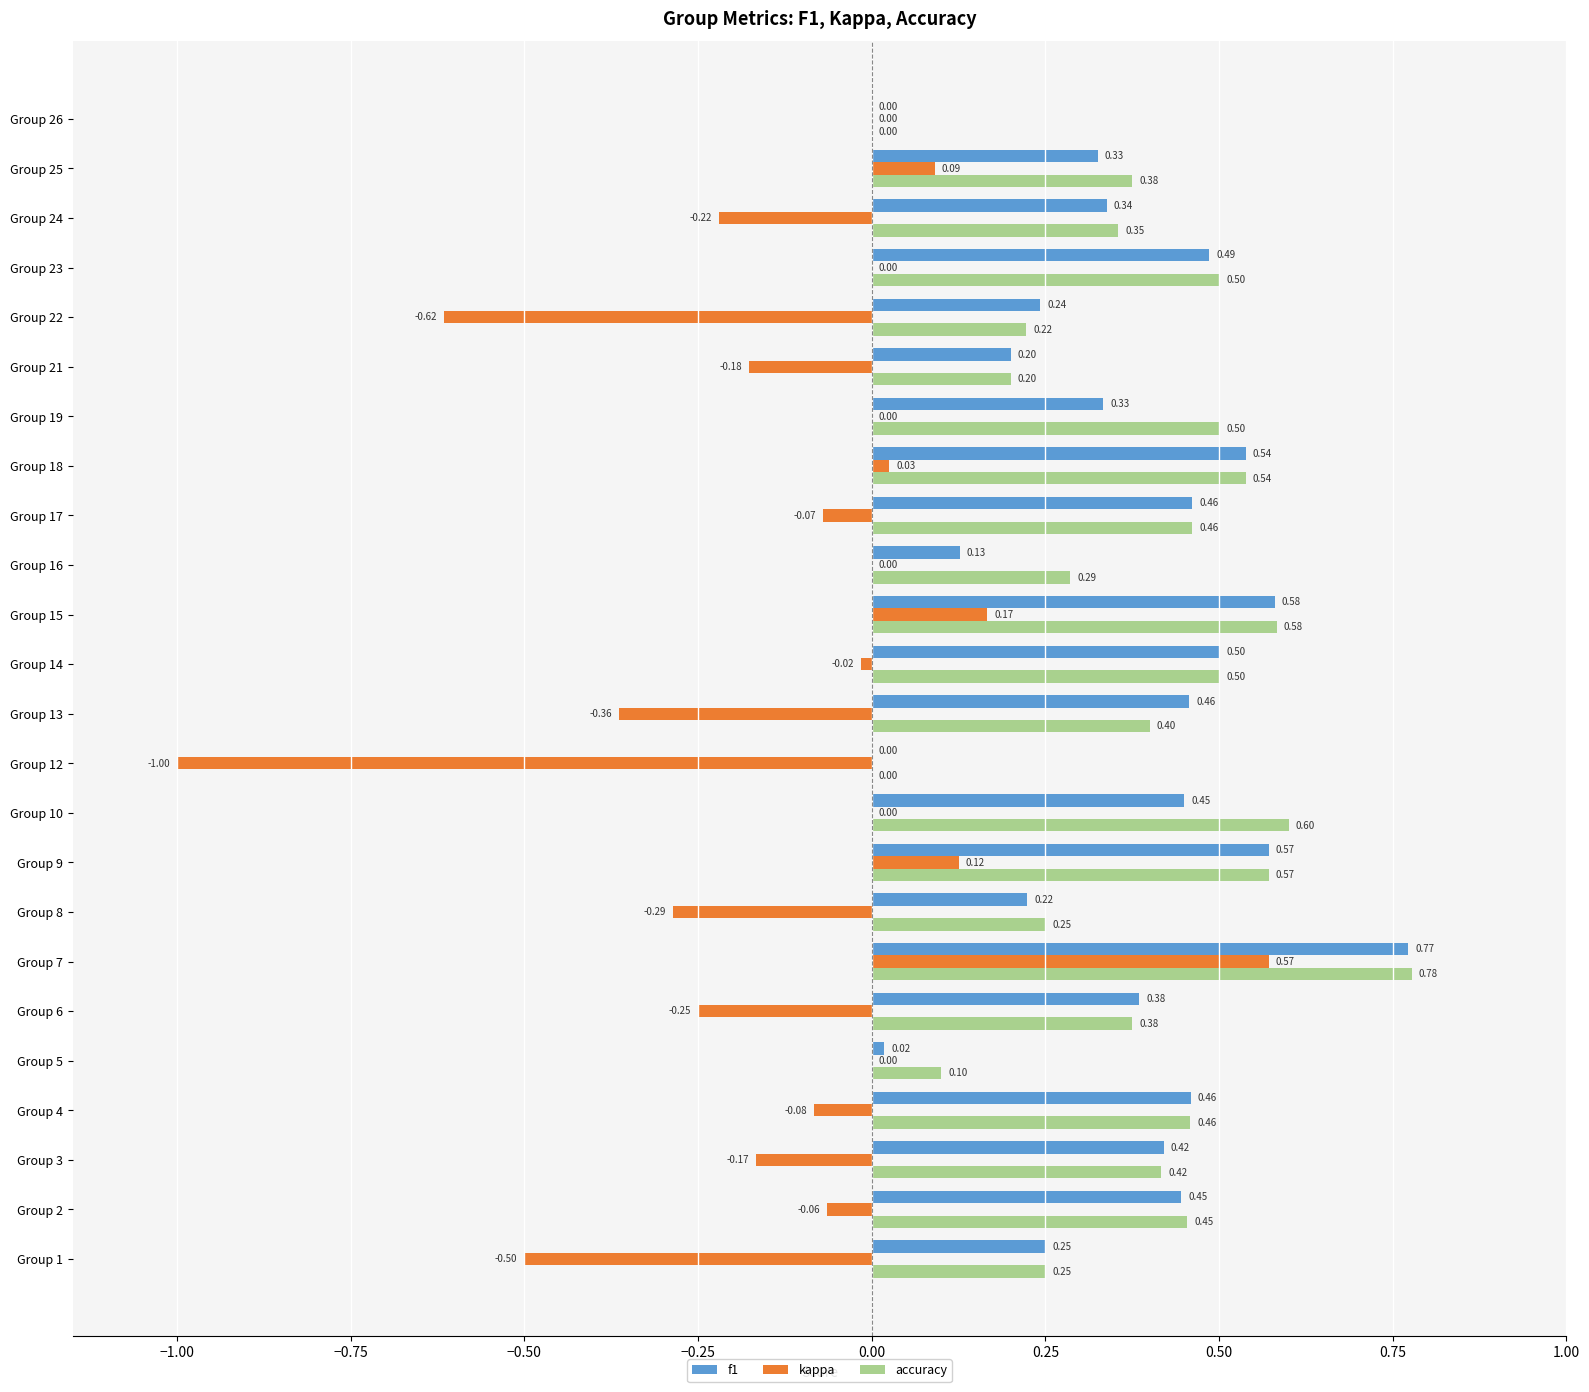

What is the sum of all f1 values?

8.6